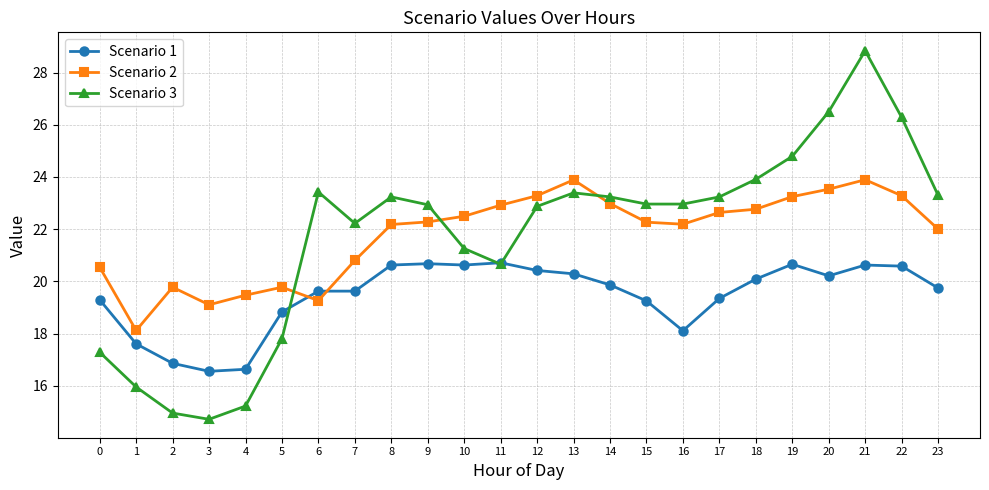

What is the sum of all Scenario 1 values?

466.9